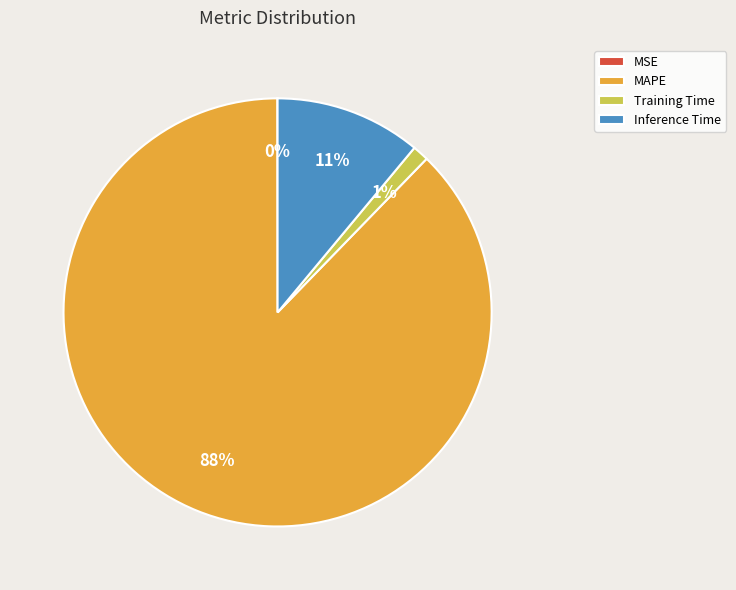

To the nearest percent, what is the combined percentage of MAPE and Inference Time?

99%